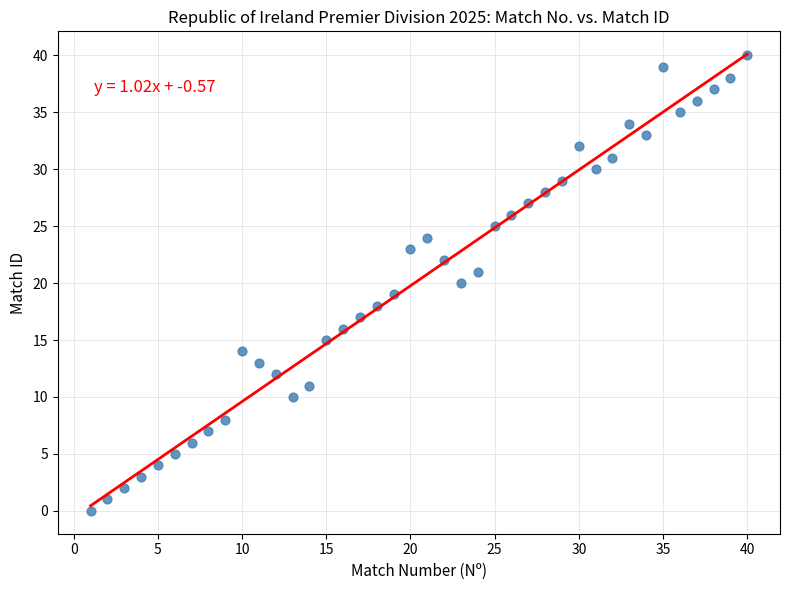

What is the range of Y values (max minus min)?

40